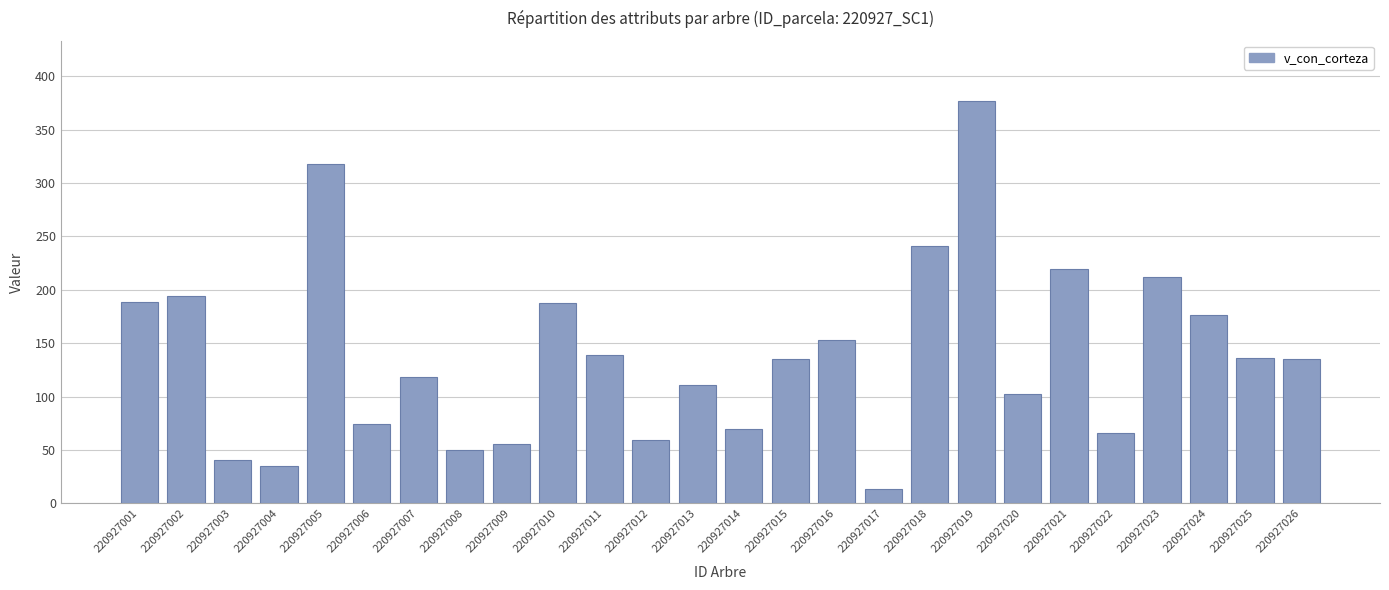

How many bars are there in total?

26